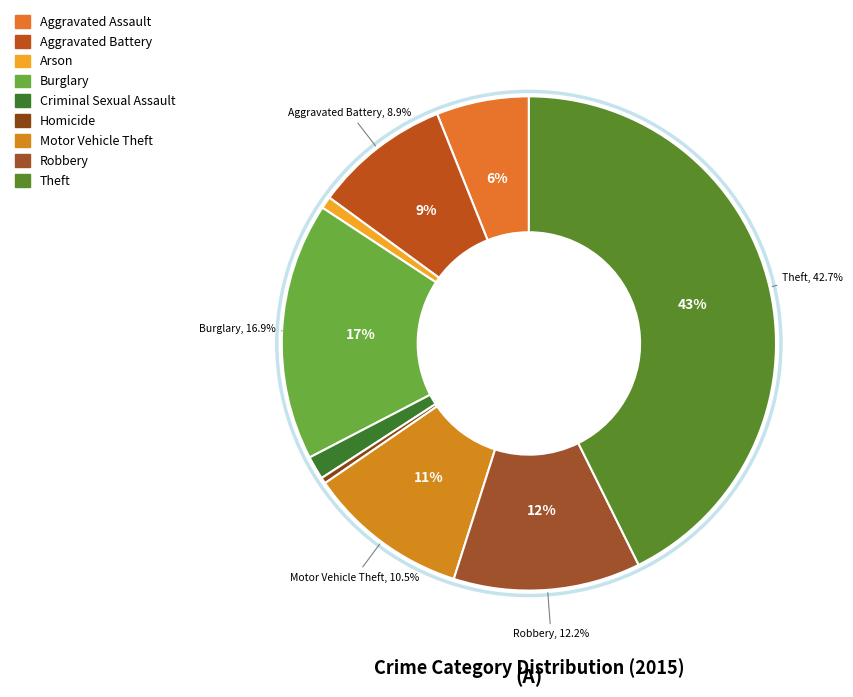

To the nearest percent, what percentage of the pie is Robbery?

12%